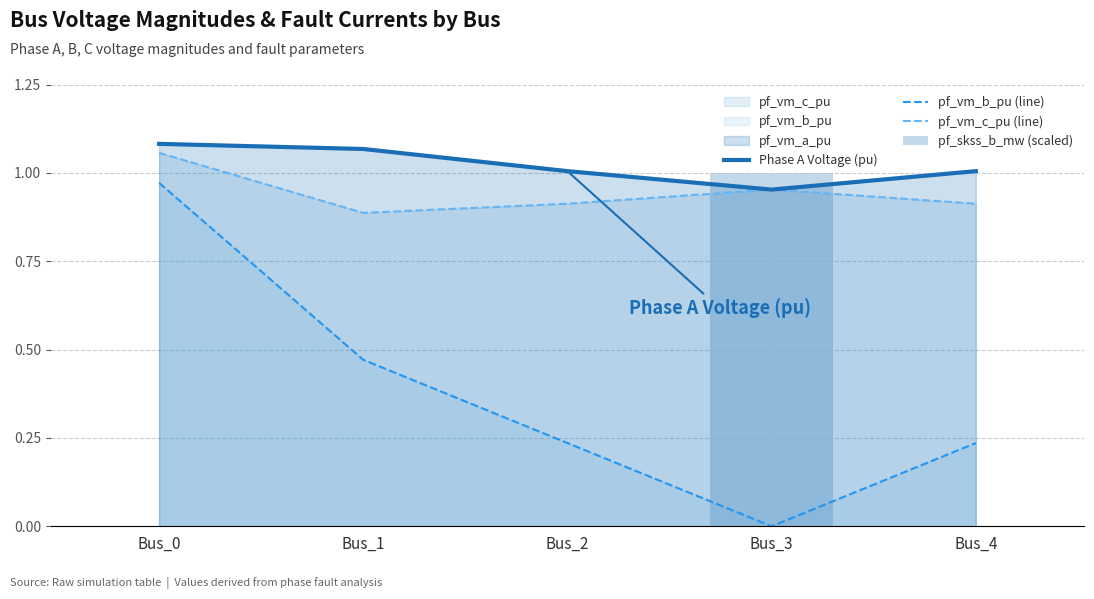

Read the Phase A Voltage (pu) value at Bus_1.

1.1